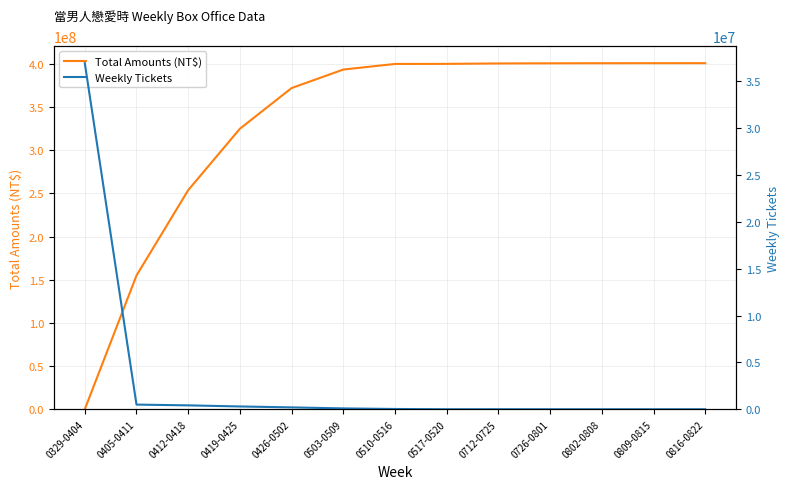

How many values in the Total Amounts (NT$) series are below 400105786?

6